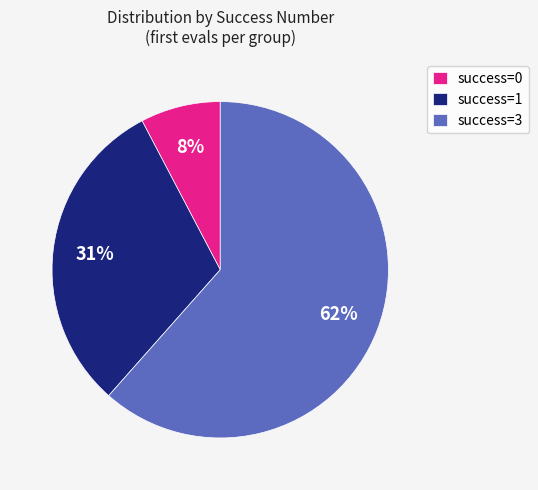

Combined, do success=1 and success=0 account for over 50%?

No